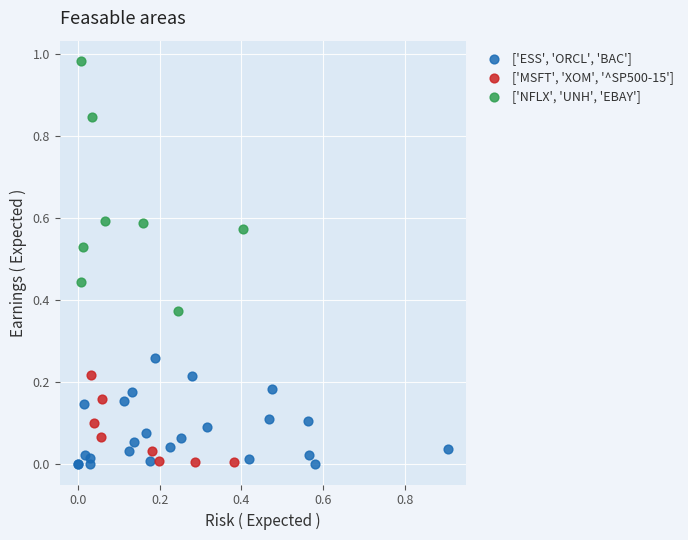

Which series has the largest Y range (max minus min)?

['NFLX', 'UNH', 'EBAY']